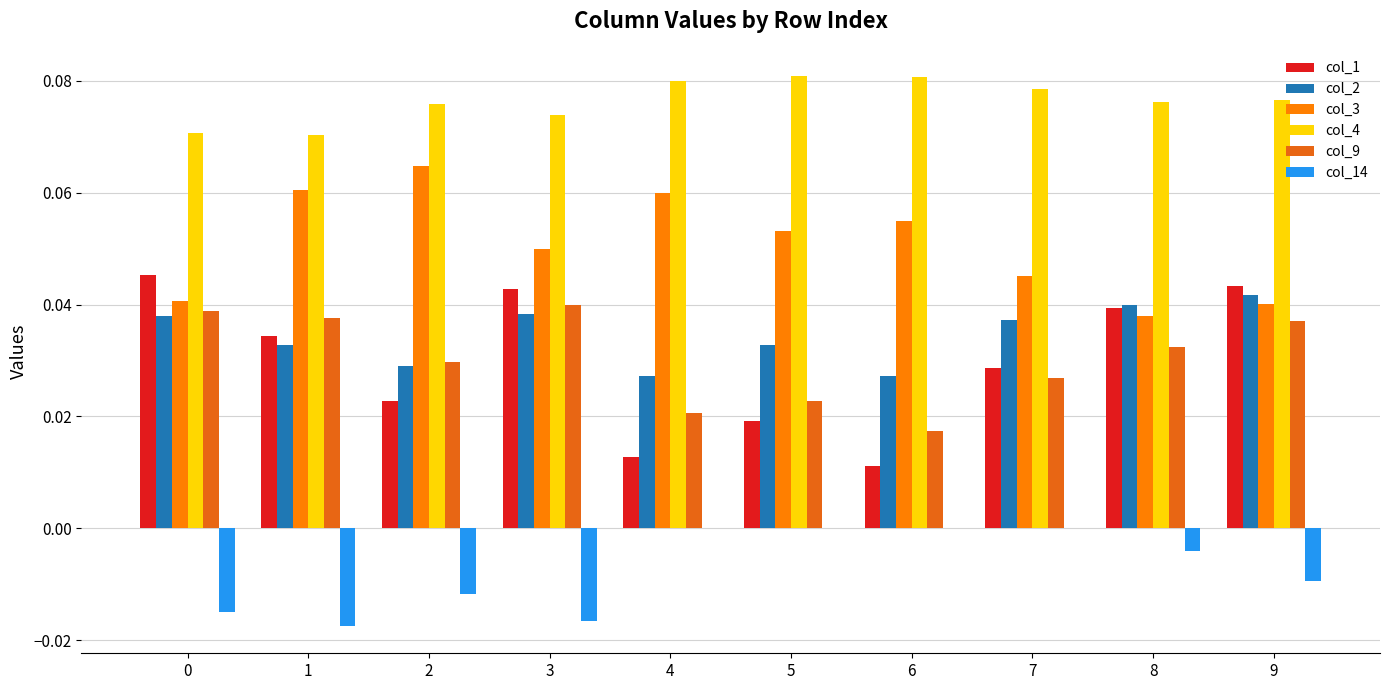

List the labels in order of col_4 value, largest first.

5, 6, 4, 7, 9, 8, 2, 3, 0, 1